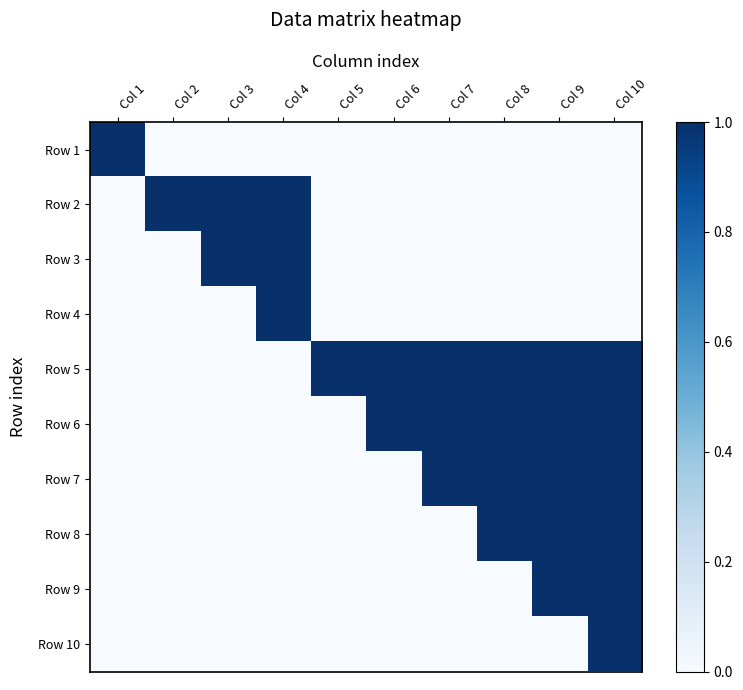

At how many categories does at least one series exceed 0?

10